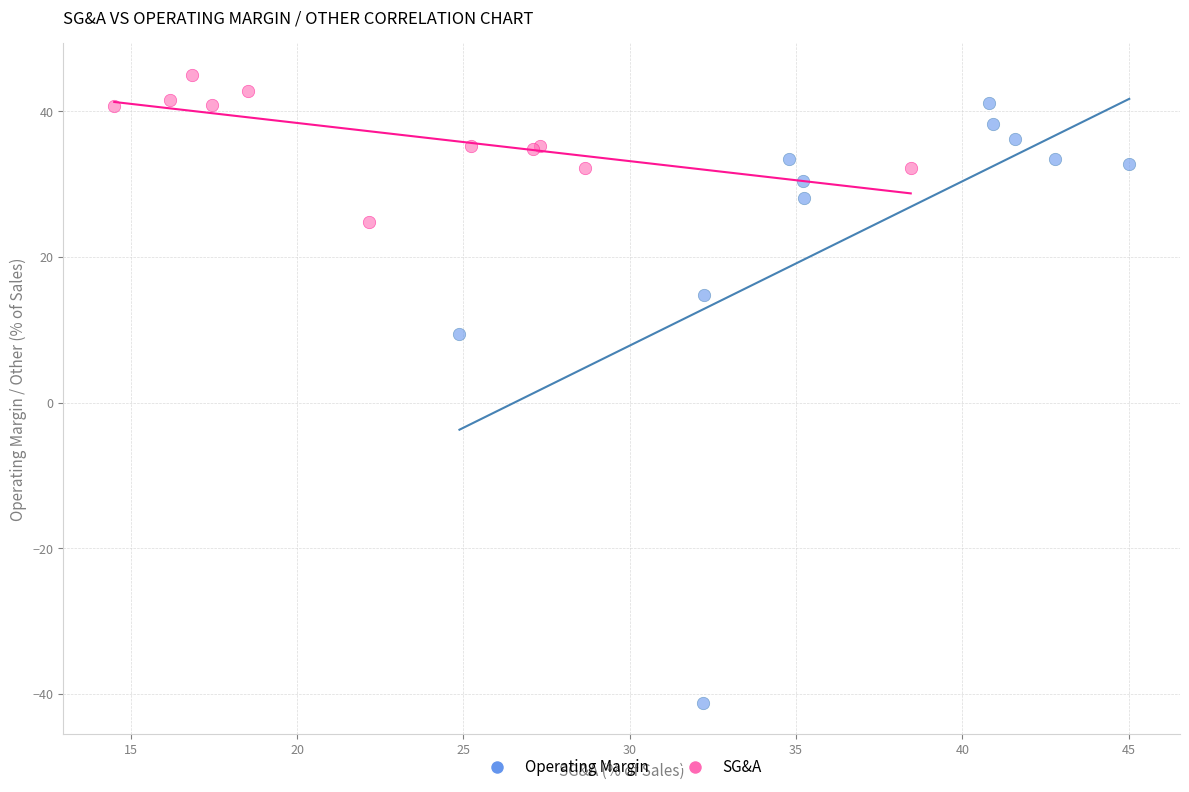

Which series has the largest Y range (max minus min)?

Operating Margin